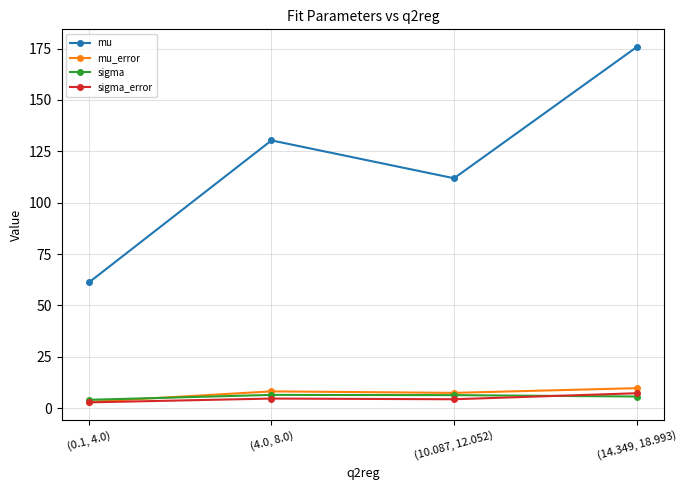

Is it true that sigma_error equals 4.3 at (10.087, 12.052)?

True